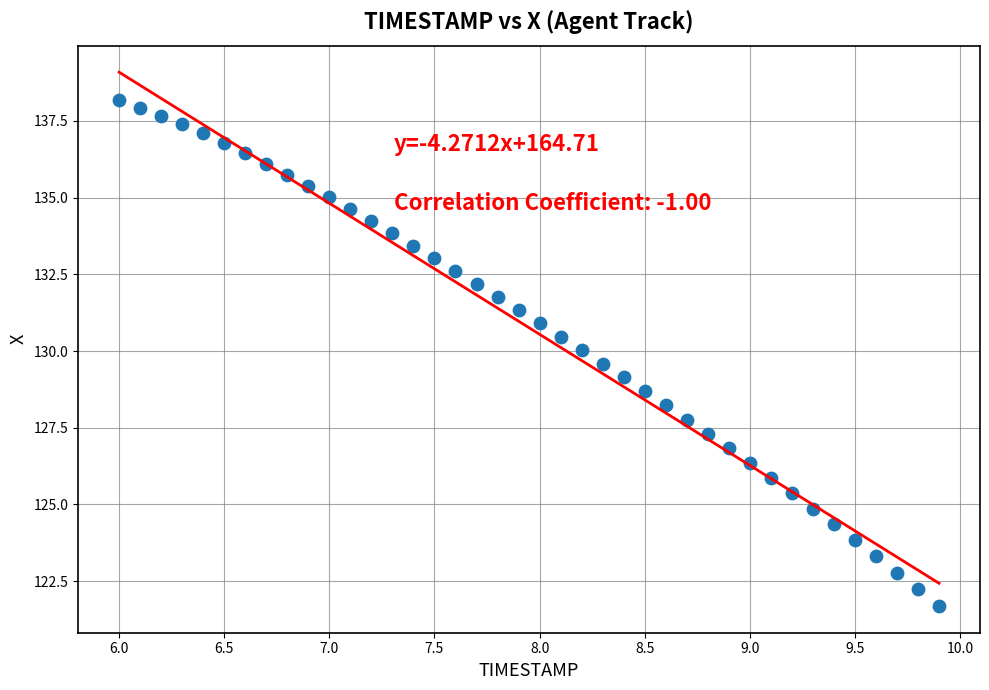

What is the range of X values (max minus min)?

3.9